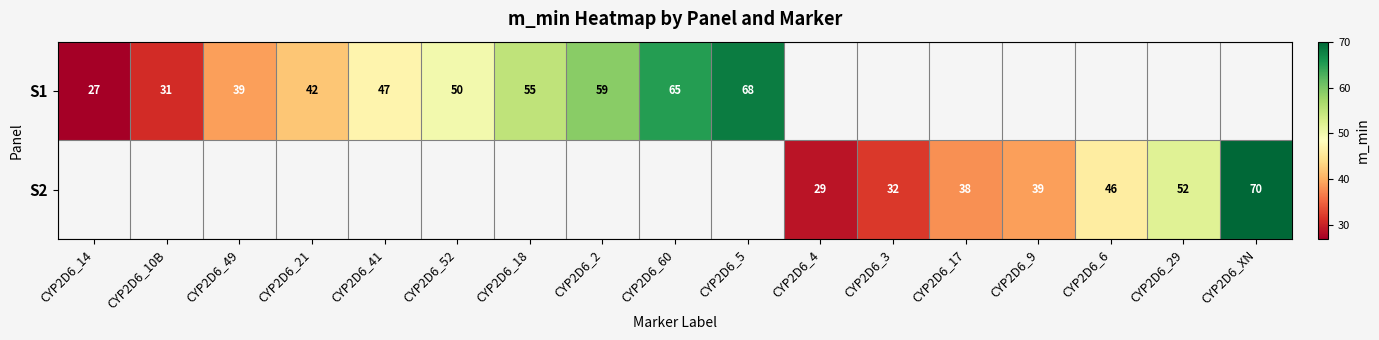

The value of S2 at CYP2D6_3 is 32. True or false?

True